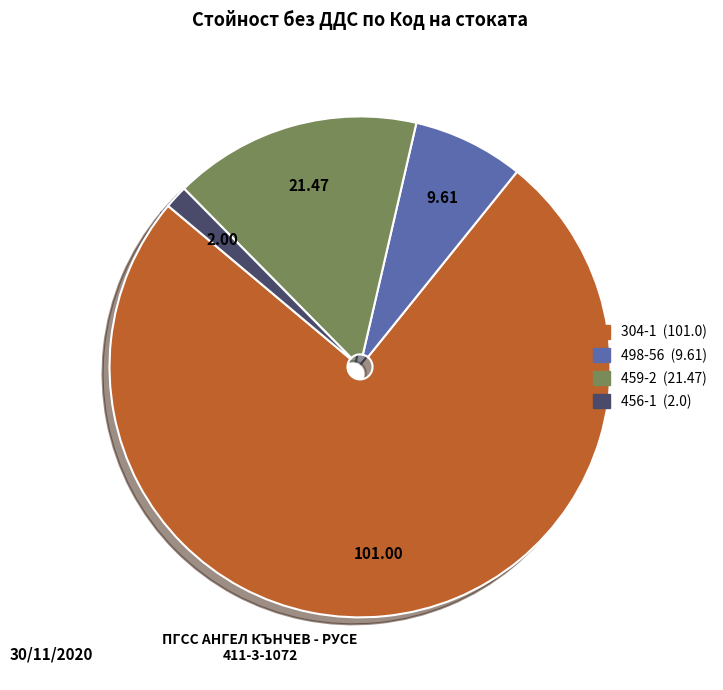

What is the majority slice?

304-1